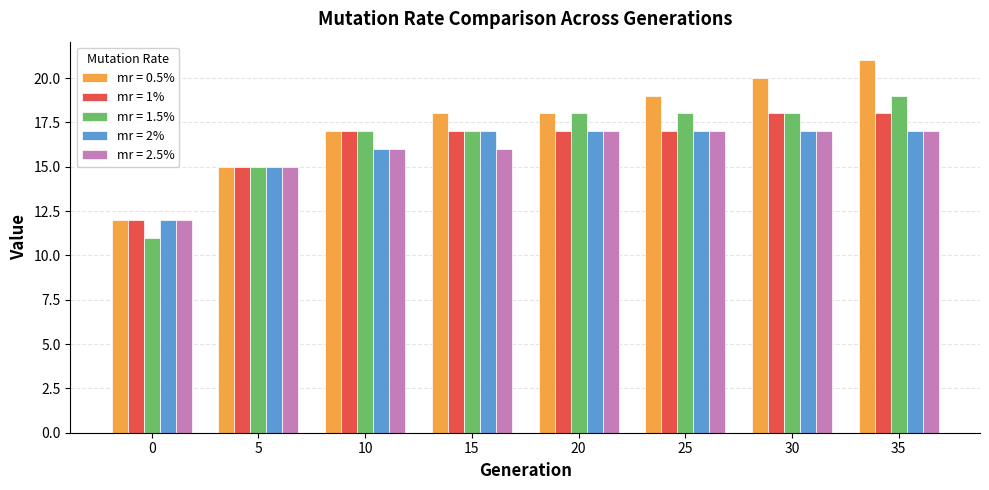

How many groups of bars are there?

8